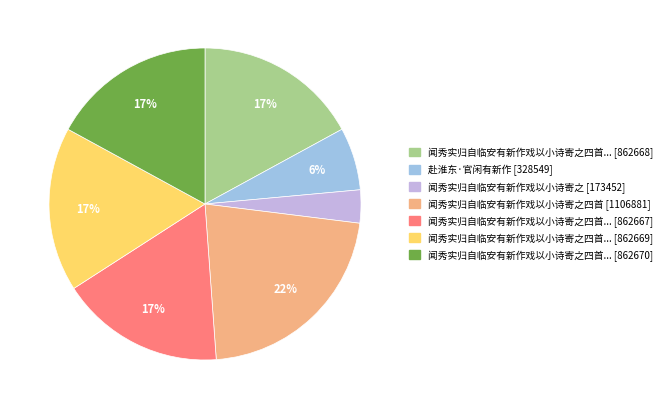

How many slices are in this pie chart?

7